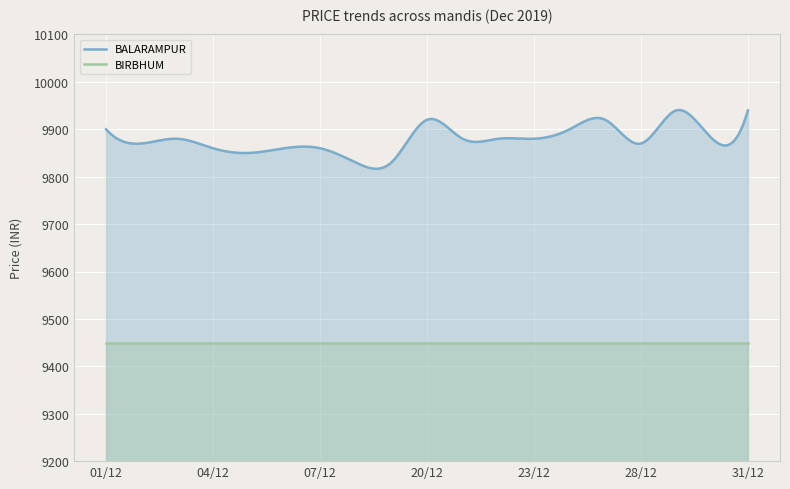

What value does the BIRBHUM series have at 03/12?

9450